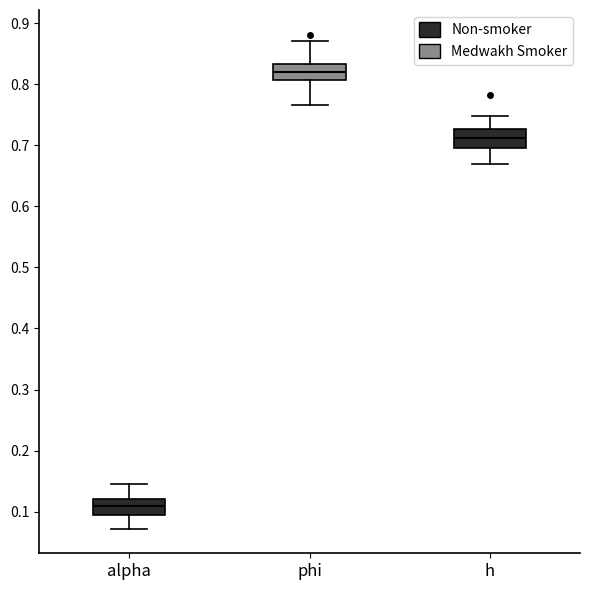

Reading left to right, read every box against the y-axis: the position of its median line, the range the box covers, and the ends of its whiskers. The values are not printed on the chart, so give them approximately, as read against the axis.

alpha: median 0.11, box 0.09 to 0.12, whiskers 0.07 to 0.15
phi: median 0.82, box 0.81 to 0.83, whiskers 0.77 to 0.87
h: median 0.71, box 0.70 to 0.73, whiskers 0.67 to 0.75